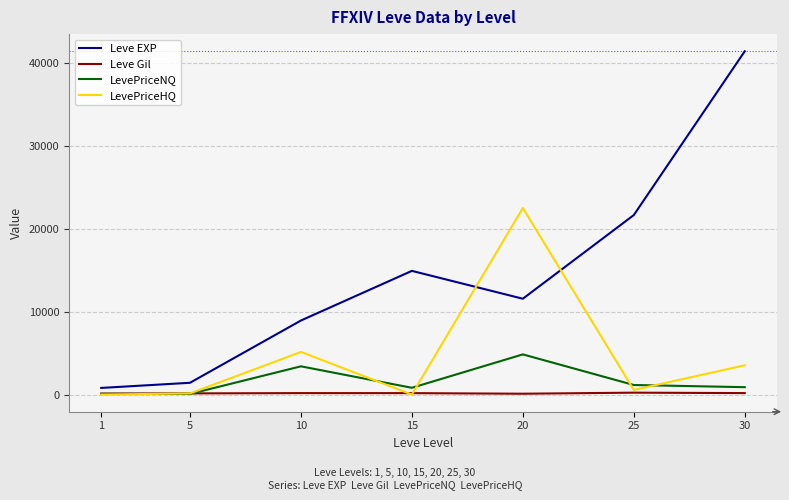

Which series changed the most between 15 and 25?

Leve EXP